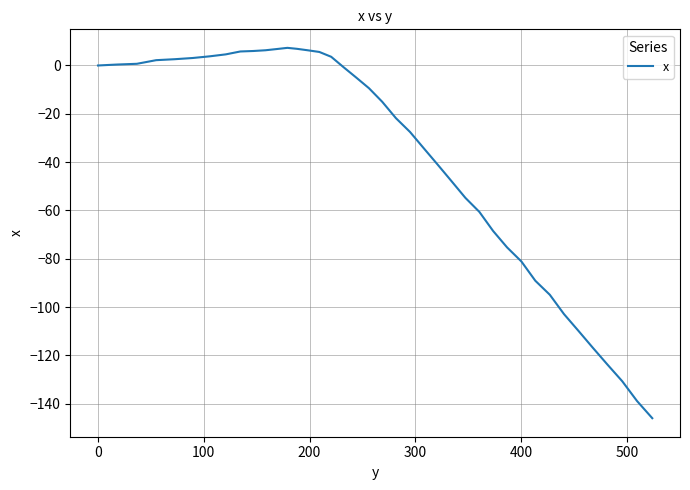

What is the maximum value shown in the chart?

7.3